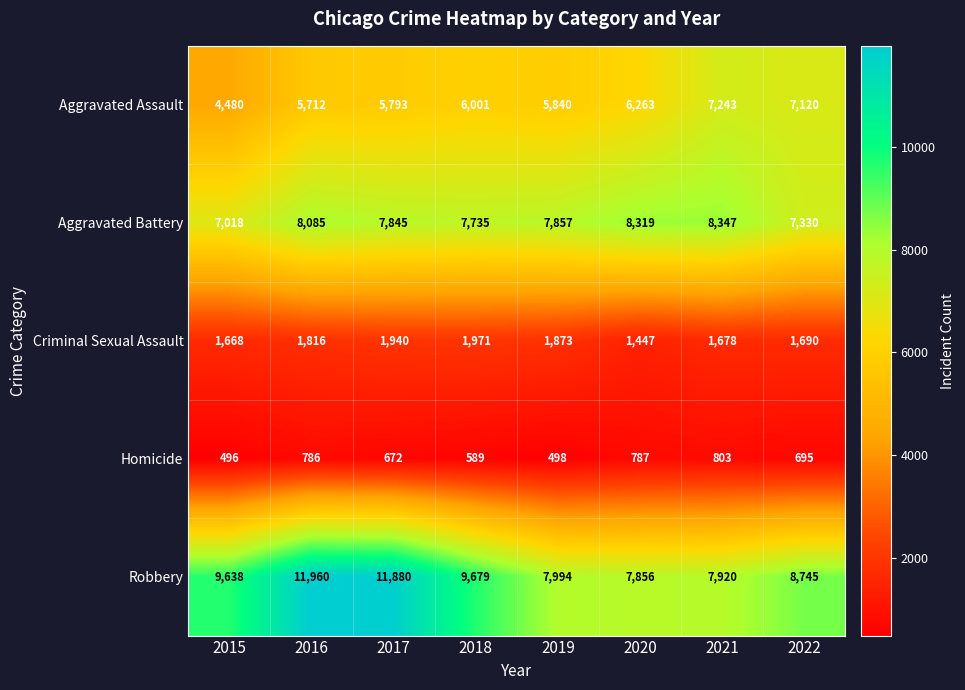

The value of Aggravated Assault at 2020 is 6263. True or false?

True